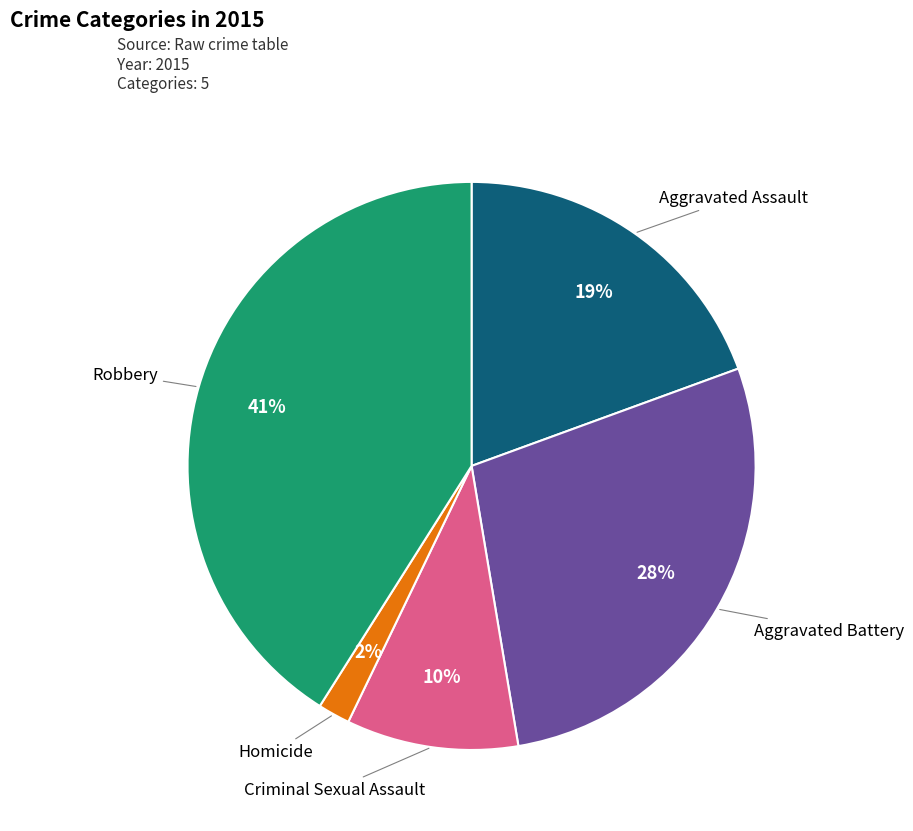

Is there any slice that represents more than half of the pie?

No